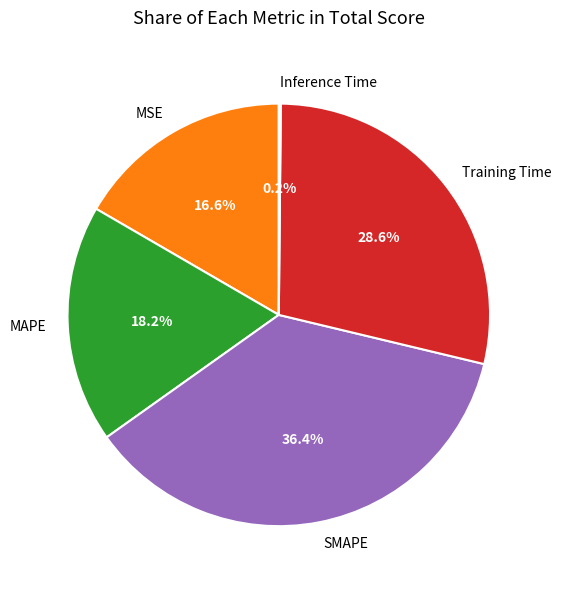

Which slice is the largest?

SMAPE